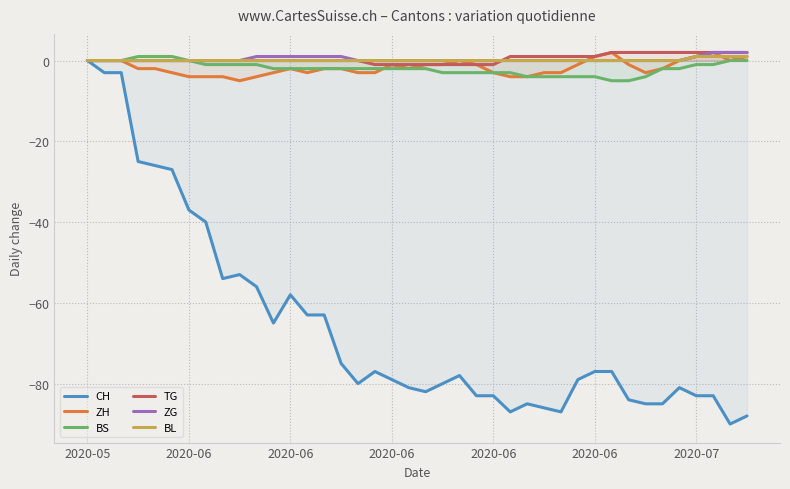

True or false: BS and BL cross at least once.

False